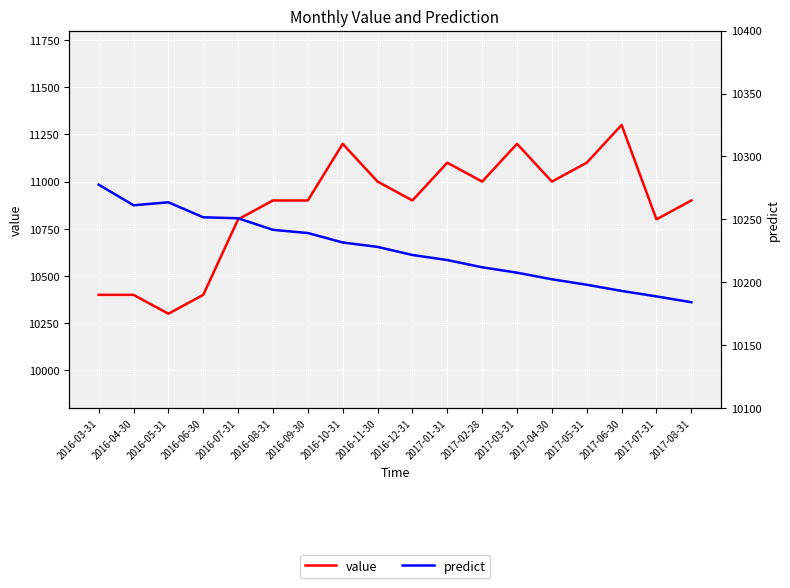

At which category is the sum across all series the highest?

2017-06-30